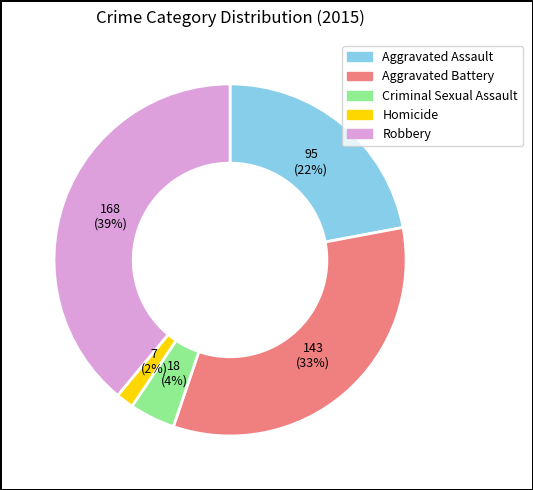

To the nearest percent, what is the combined percentage of Aggravated Assault and Robbery?

61%